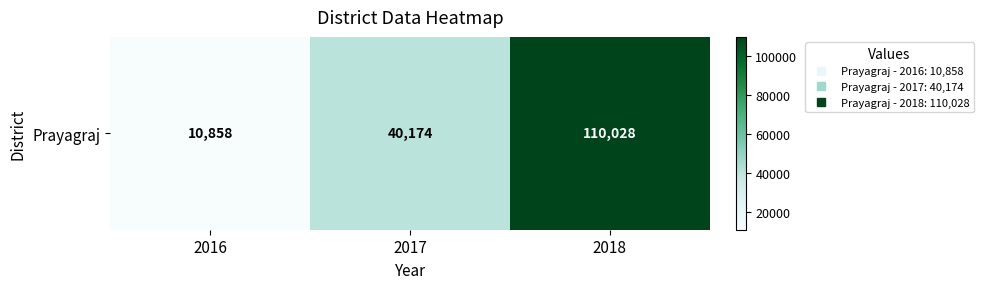

What is the greatest value displayed?

110028